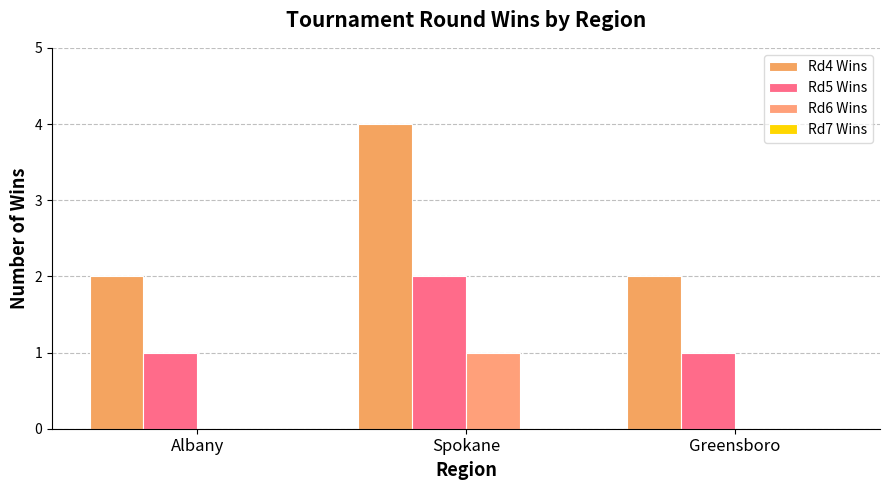

Count the Rd5 Wins values in the range 1 to 2.

3